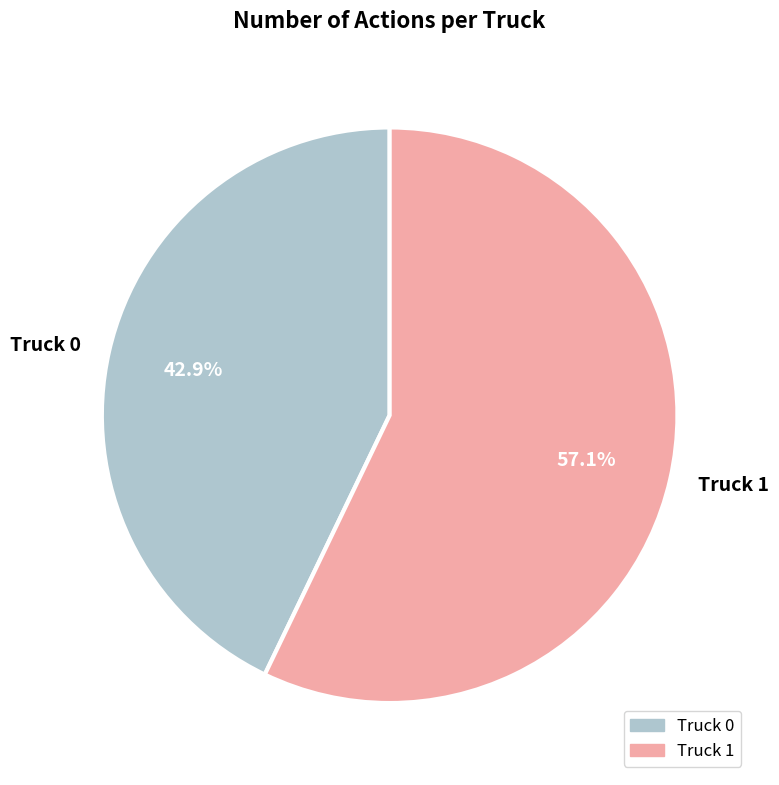

How many slices are in this pie chart?

2